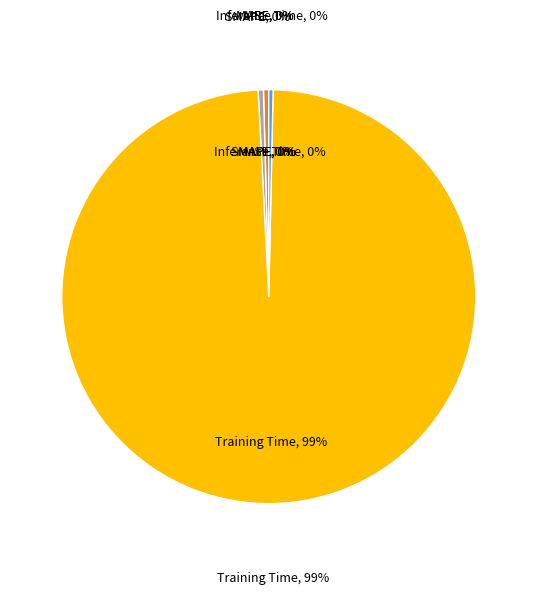

How many slices are in this pie chart?

5